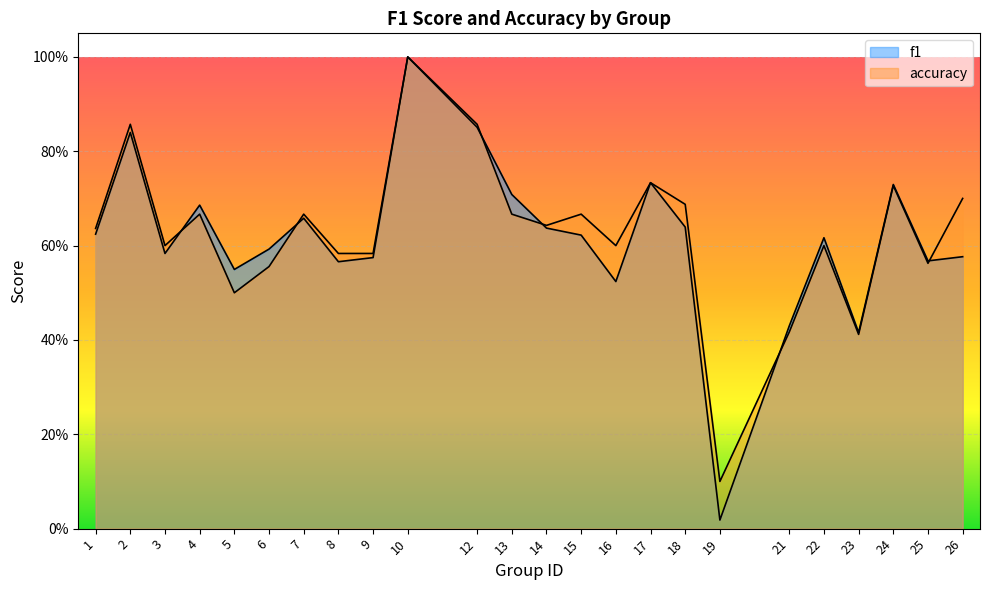

How many accuracy values are between 0 and 1?

24